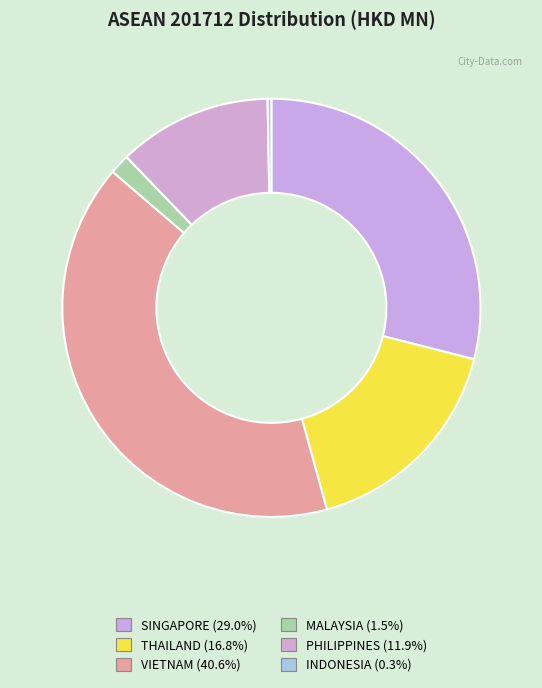

To the nearest percent, what percentage of the pie is MALAYSIA?

2%